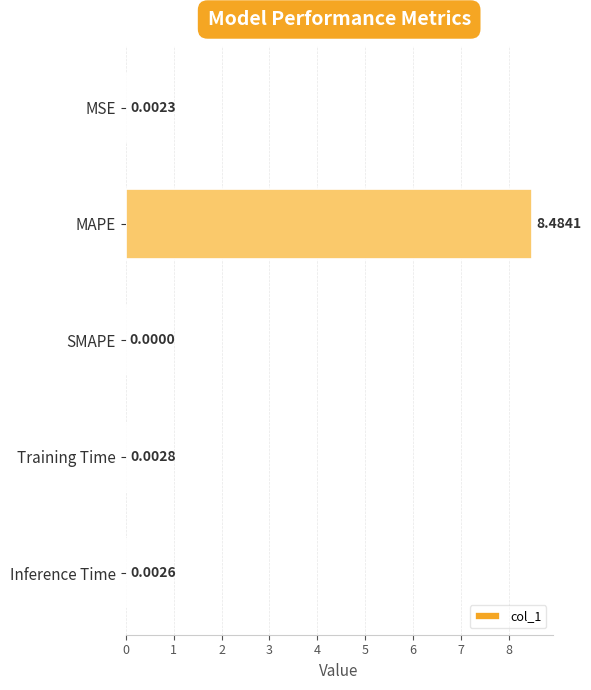

Which category has the highest value across all series?

MAPE